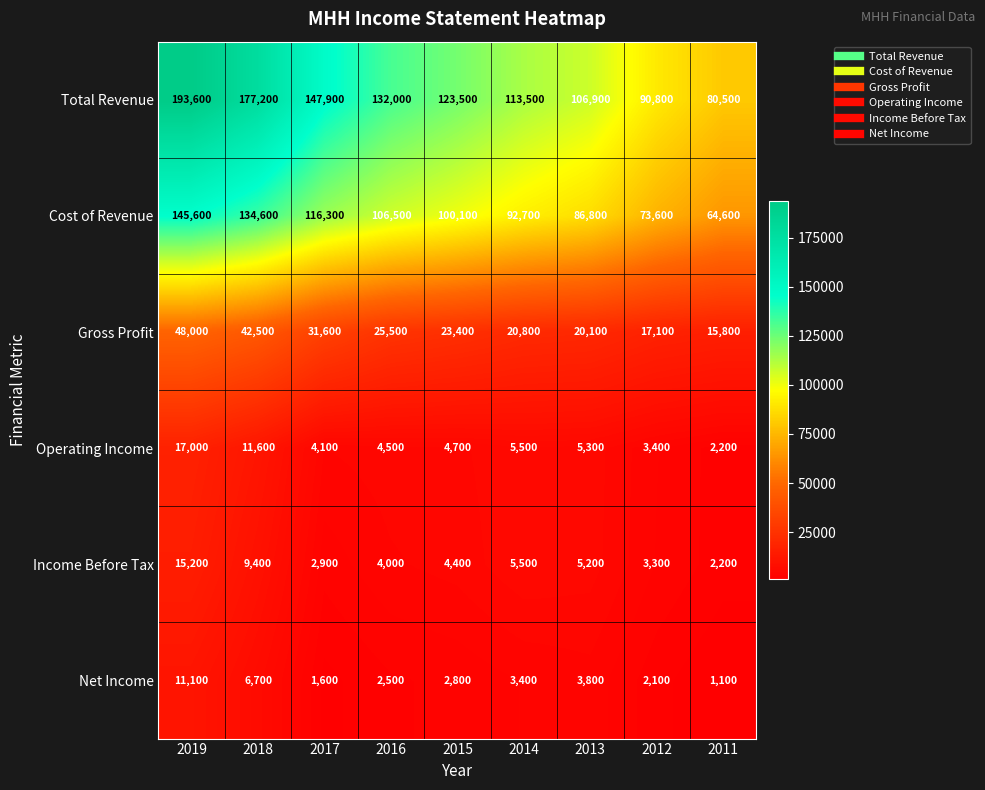

At which label does Operating Income reach its peak?

2019